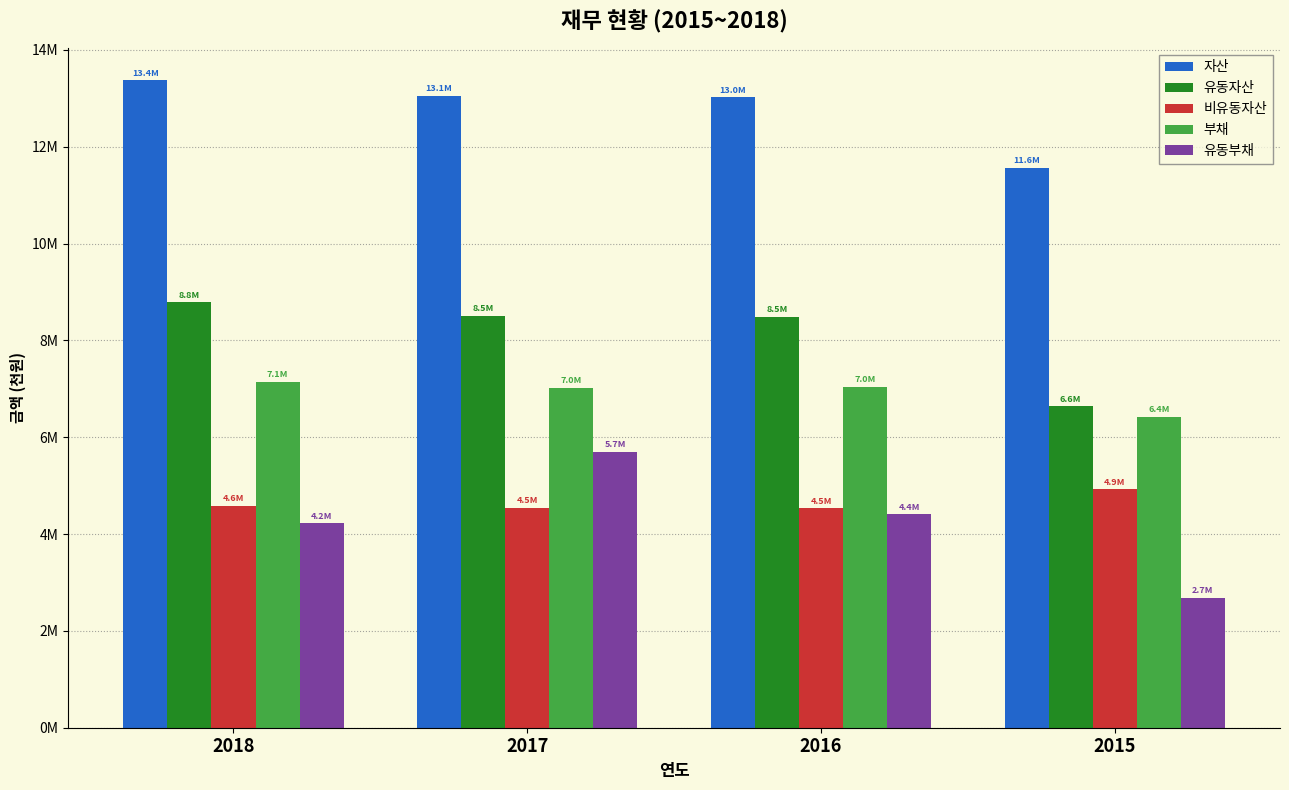

Are the bars horizontal?

No